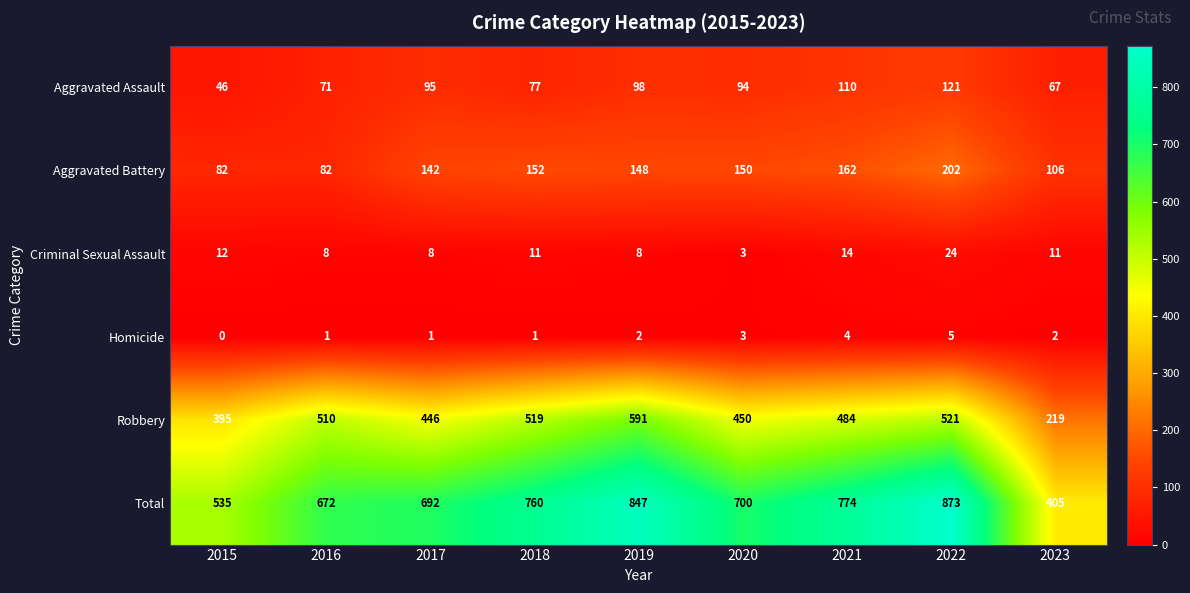

List the series in order of their peak value, lowest first.

Homicide, Criminal Sexual Assault, Aggravated Assault, Aggravated Battery, Robbery, Total